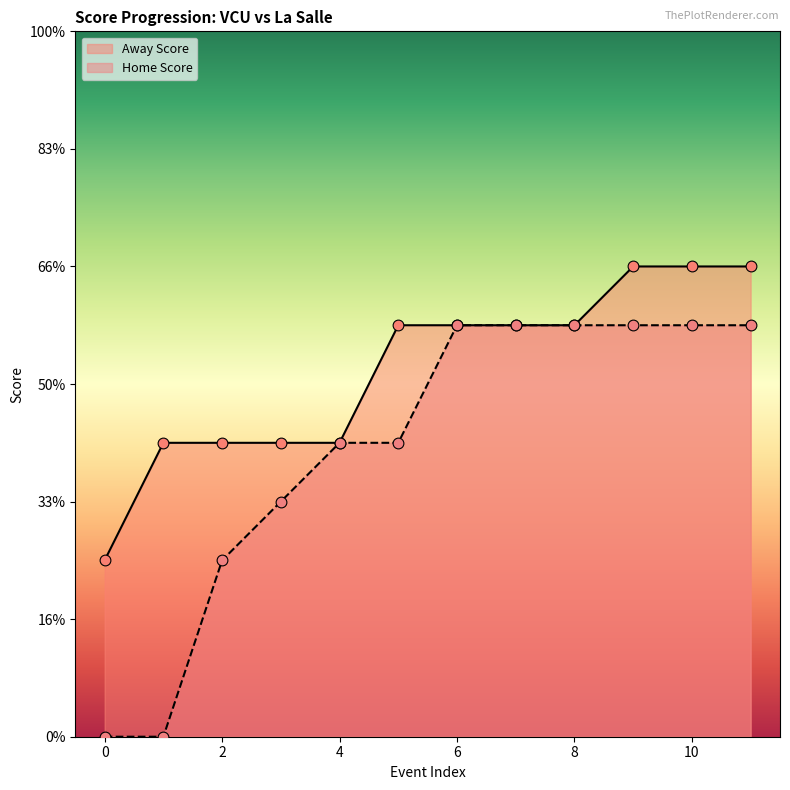

Which series has the largest Y range (max minus min)?

Home Score